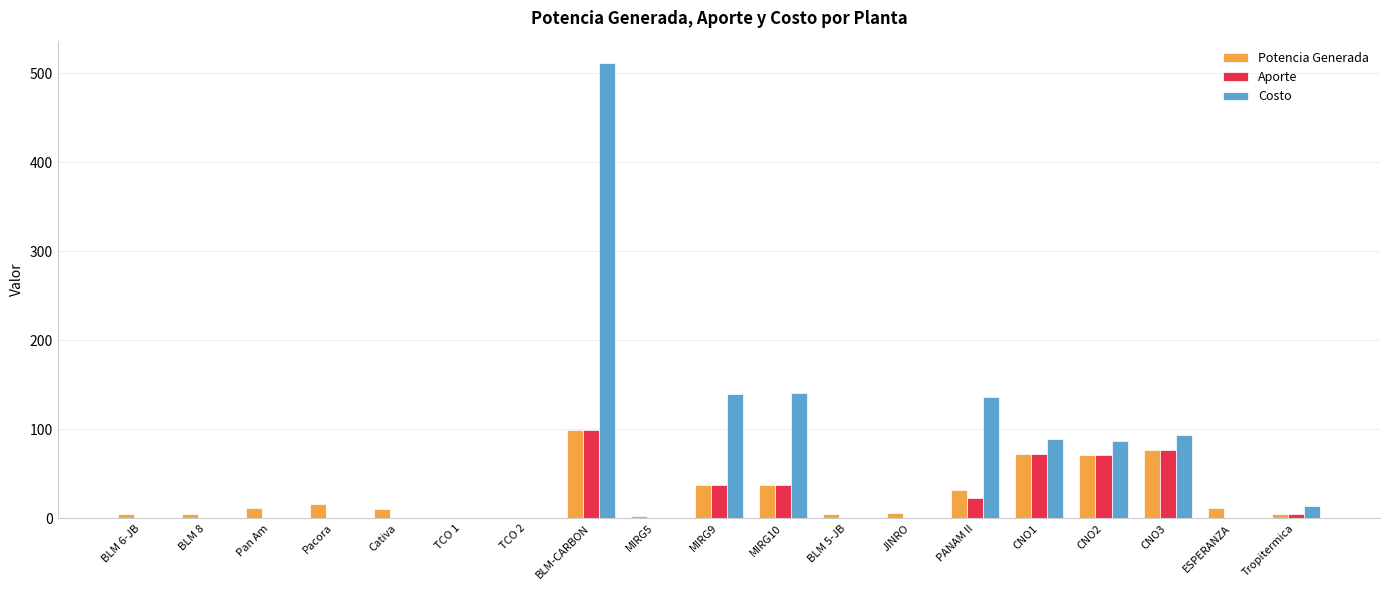

What is the sum of all Aporte values?

423.6